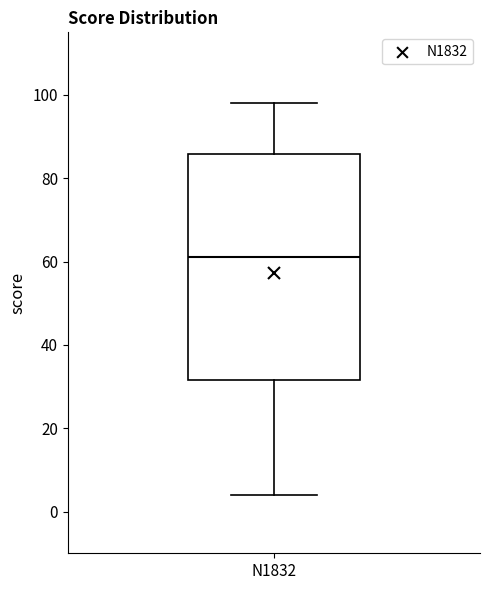

Where is the lower edge of the box for N1832 on the y-axis? The values are not printed on the chart, so give them approximately, as read against the axis.

32